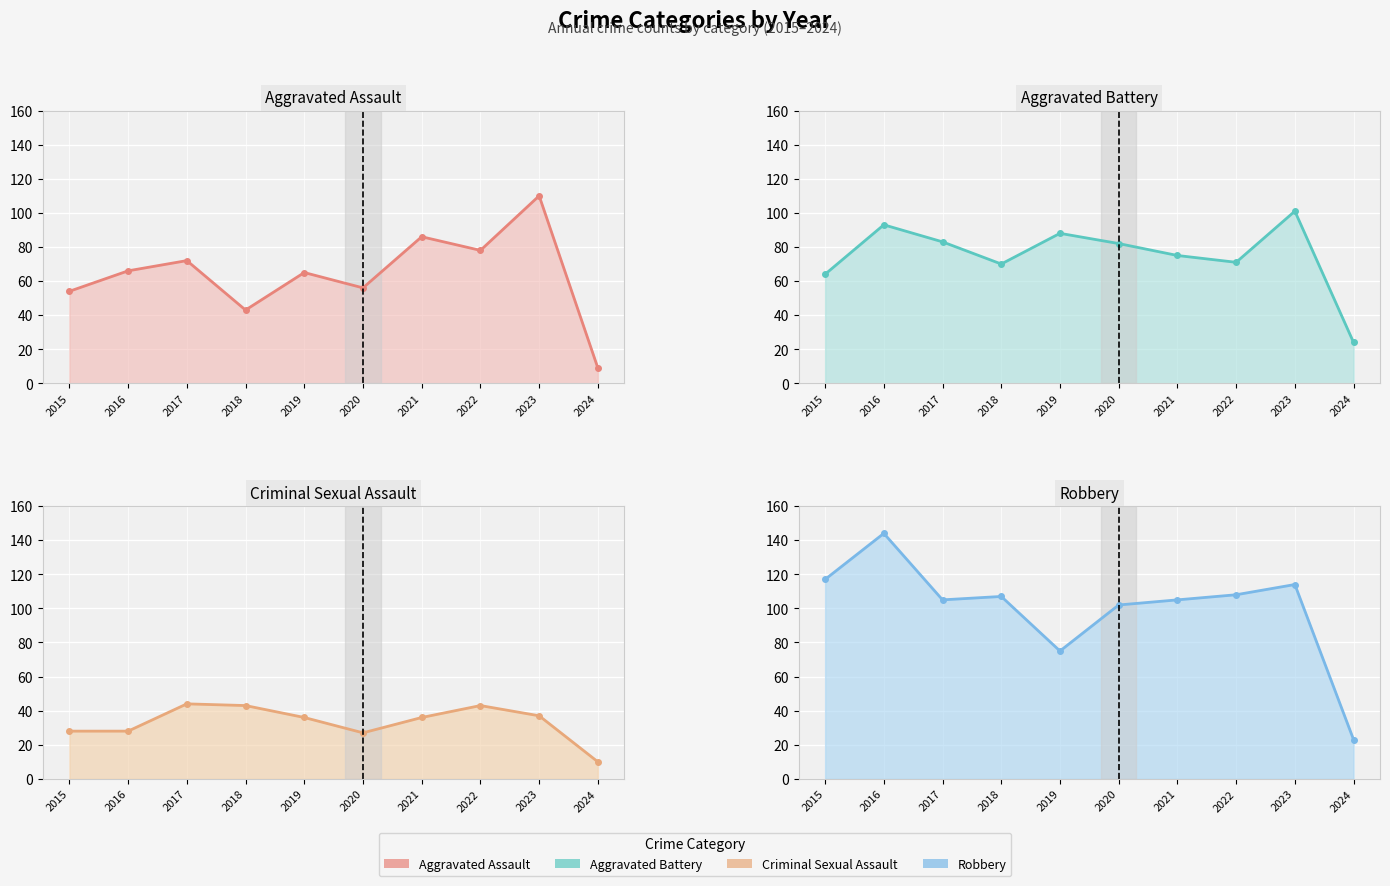

True or false: Aggravated Battery (line) and Criminal Sexual Assault (line) cross at least once.

False